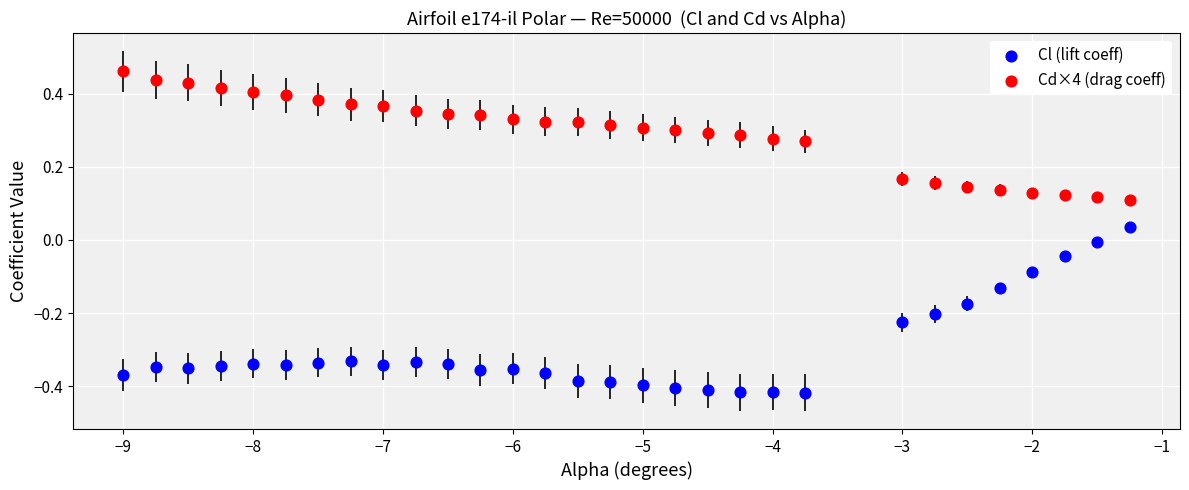

Which series contains the lowest Y value?

Cl (lift coeff)